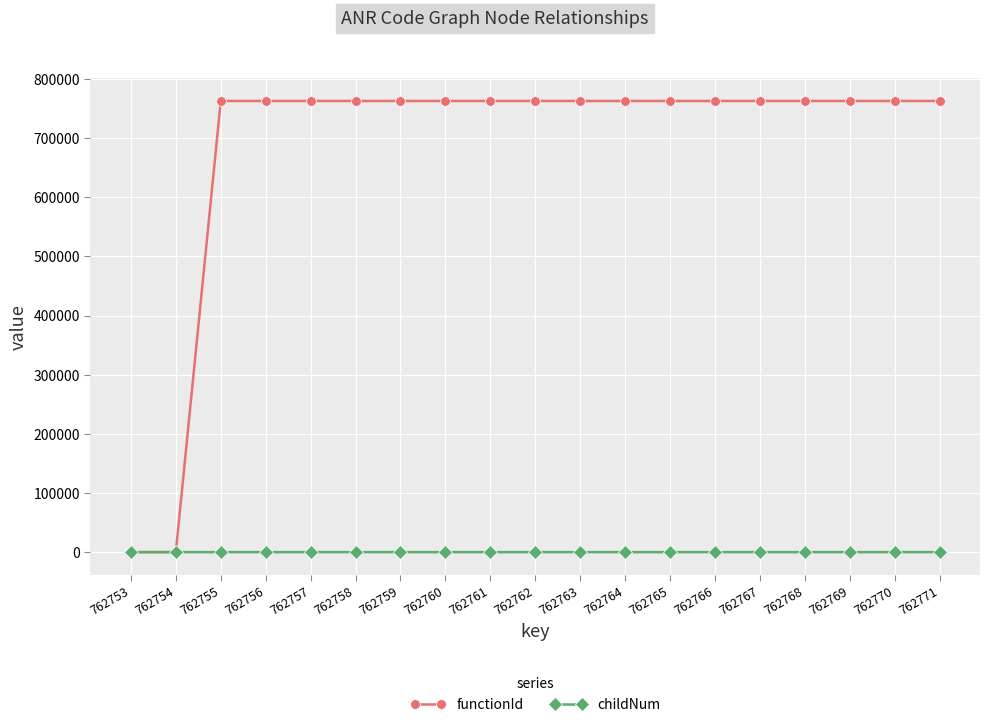

Rank the series by their average value, from highest to lowest.

functionId, childNum